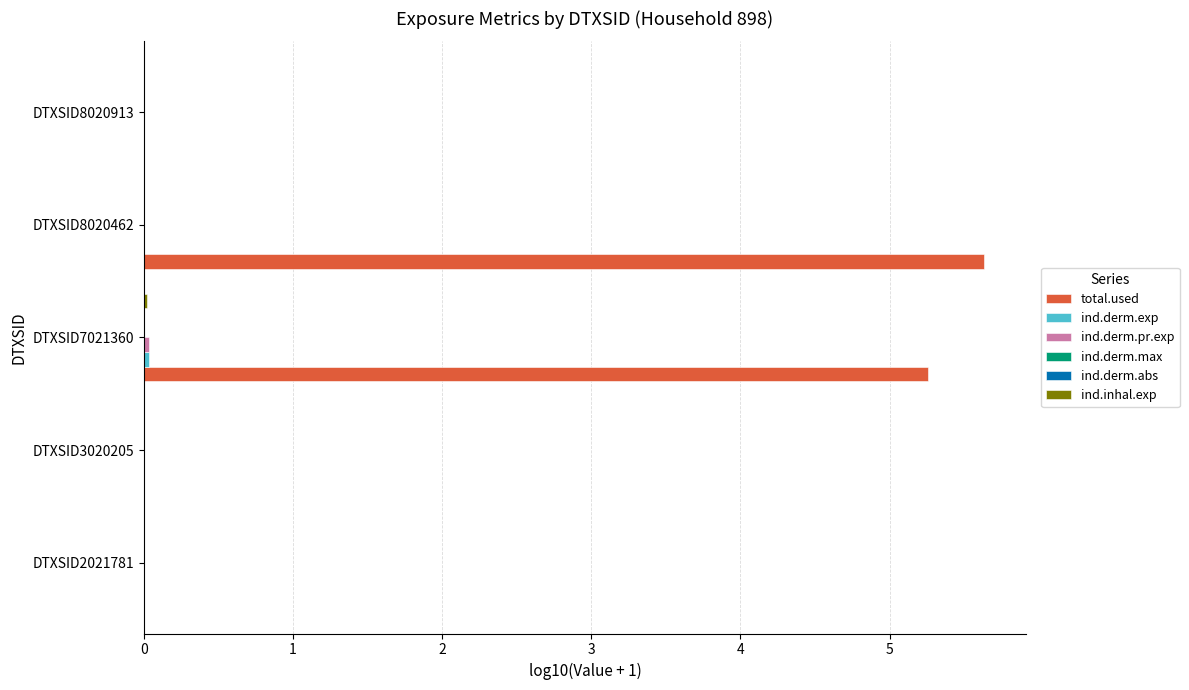

Count the number of categories in the chart.

5